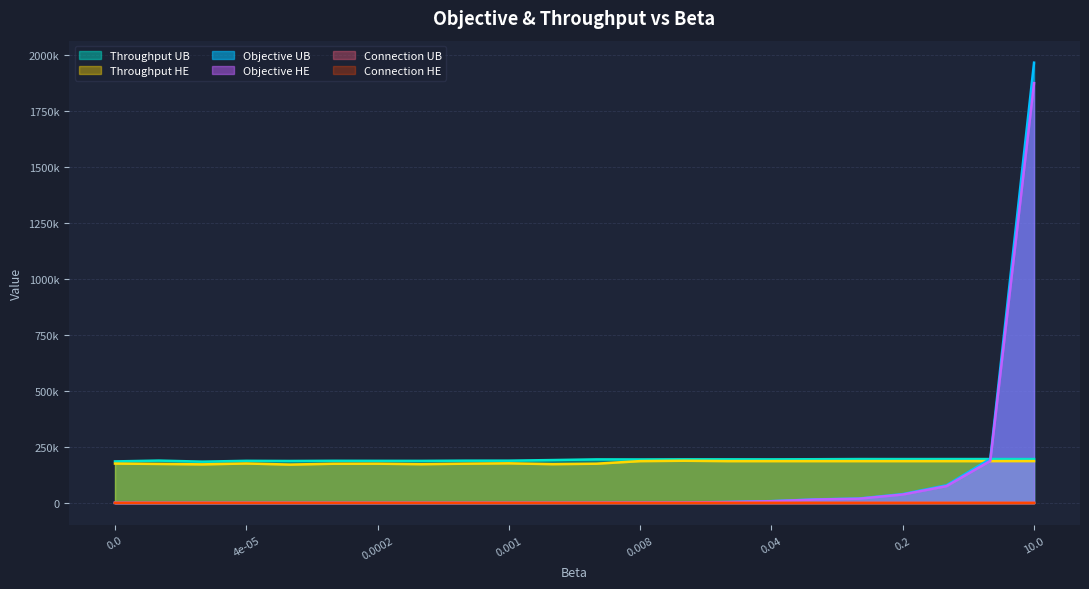

What is the label of the 4th point from the right?

0.2